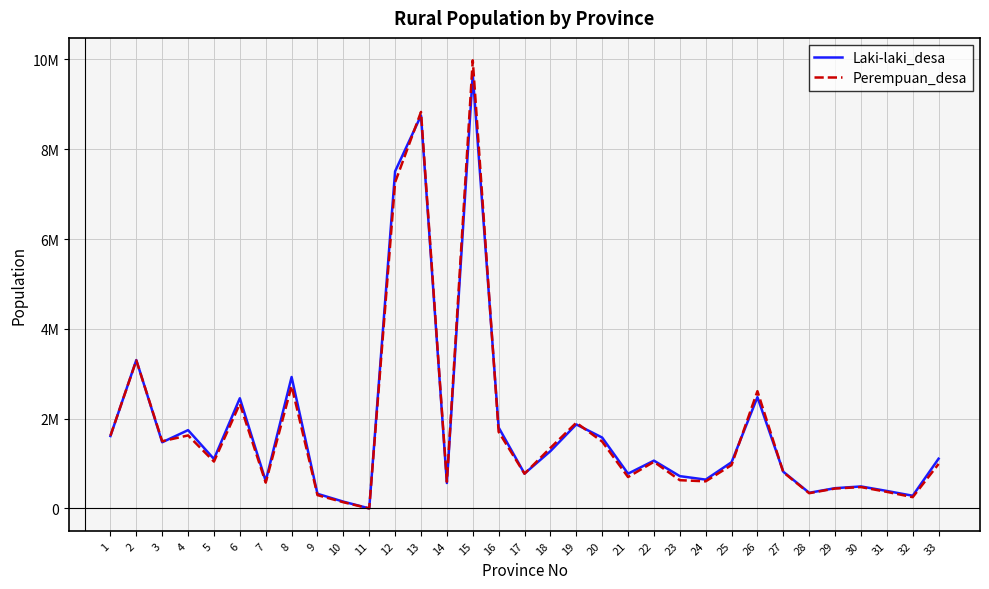

Reading left to right, list all the values displayed in this chart.

Laki-laki_desa: 1612417	3304108	1473199	1743231	1100322	2453419	610333	2926450	325106	150870	0	7507601	8748013	565334	9664018	1802822	775273	1275091	1870142	1578119	773368	1063637	718874	641107	1028313	2478203	816420	348011	450517	489009	388524	282021	1107419
Perempuan_desa: 1618188	3295424	1495888	1625607	1043371	2330846	574204	2726730	296084	137506	0	7263216	8829606	594896	9980006	1705224	772905	1347291	1907742	1489679	698465	1037854	628544	602905	965748	2611144	804793	338472	443046	475102	368322	250638	990333